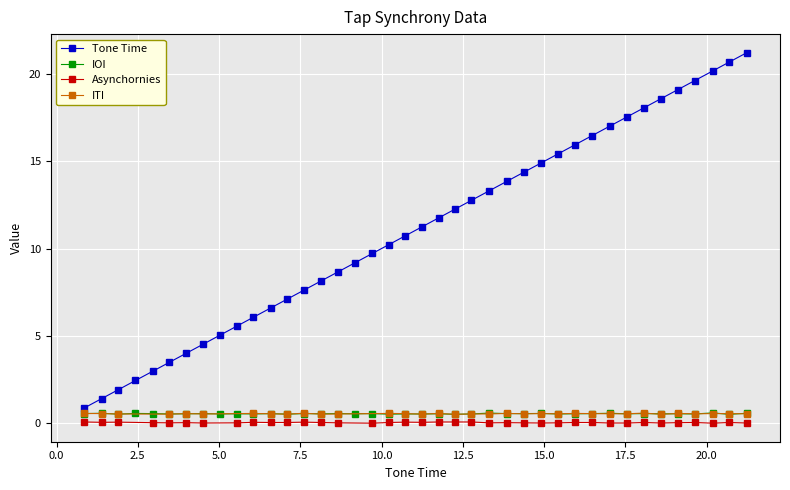

True or false: there are more than 1 points higher than both neighbors.

False